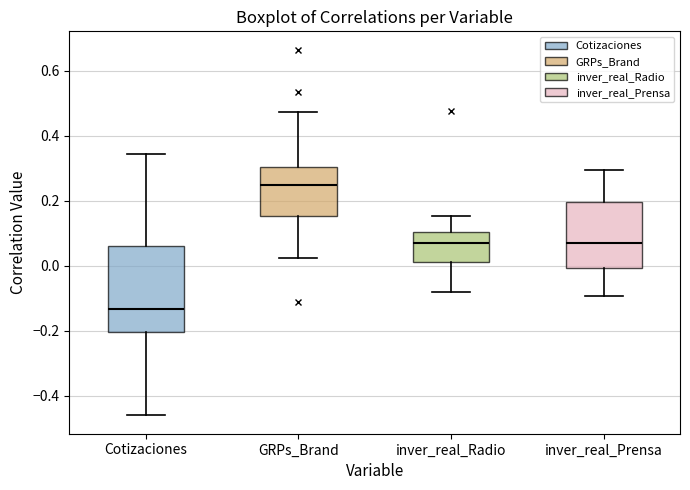

Where does the median line of the box for Cotizaciones sit on the y-axis? The values are not printed on the chart, so give them approximately, as read against the axis.

-0.14